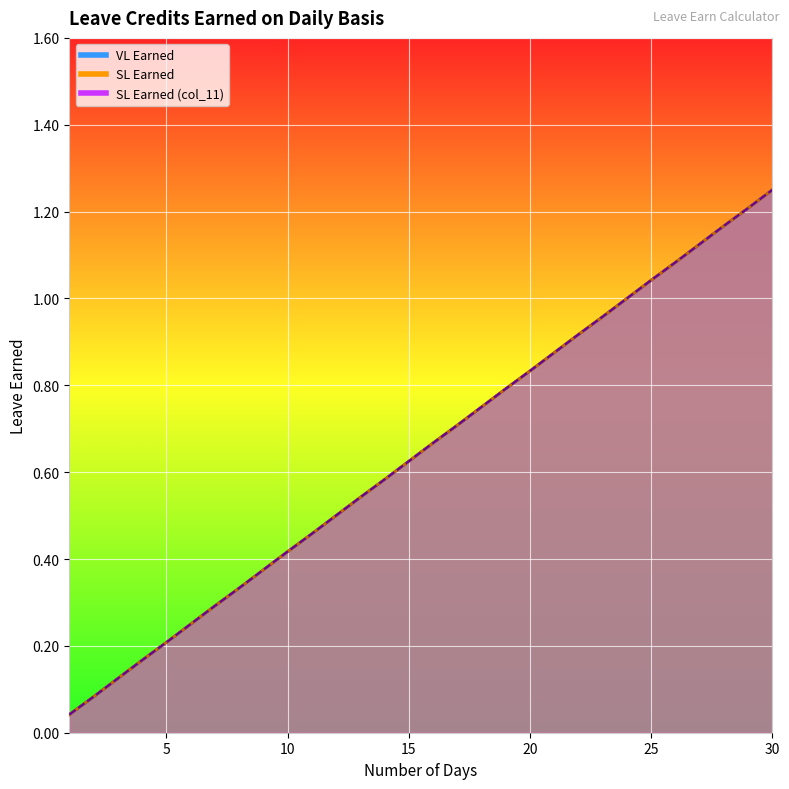

What is the value of the VL Earned point at the 23rd from the left?

1.0